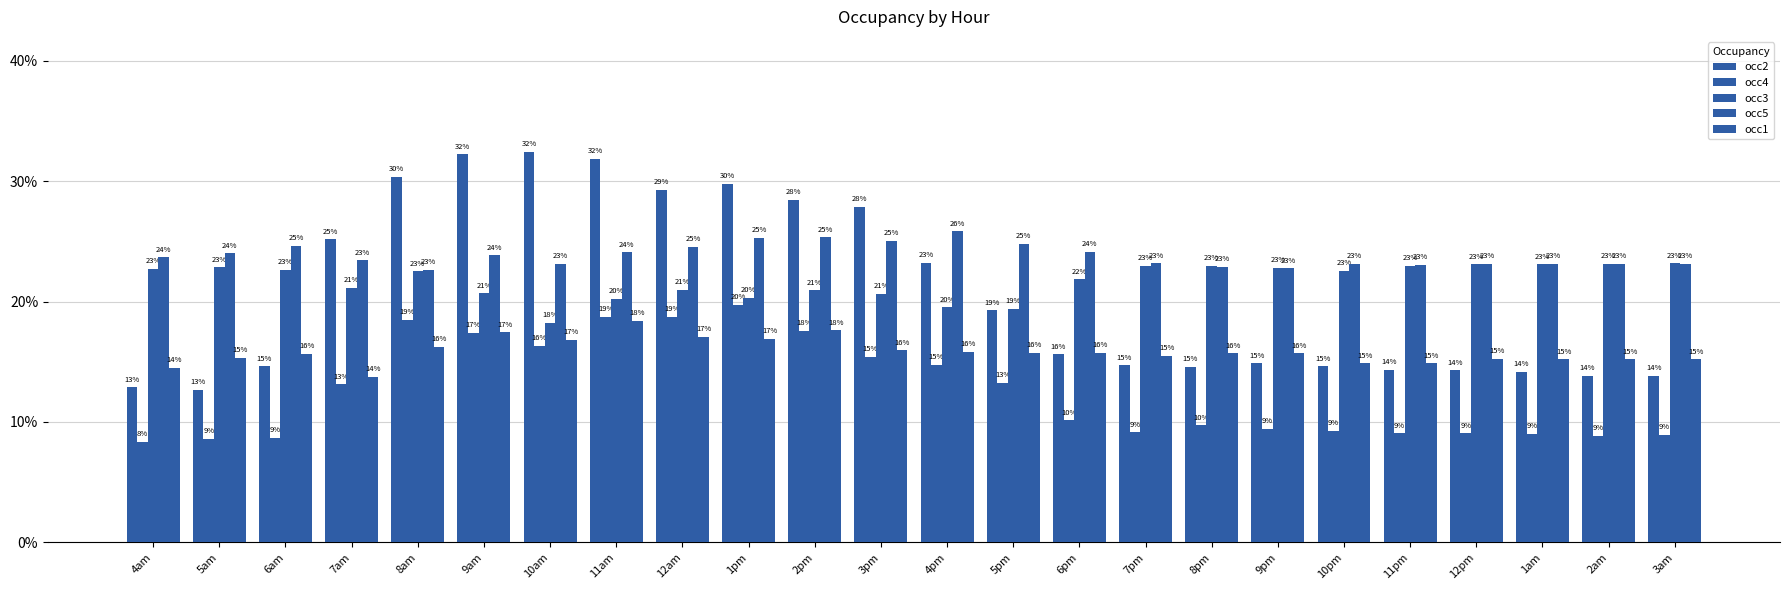

What is the total value across all series at 9am?

1.1